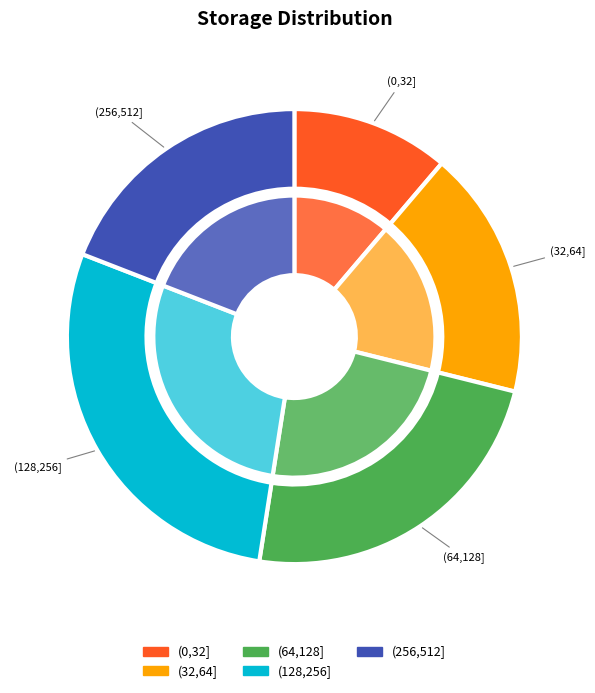

True or false: (0,32] accounts for 11% of the total.

True